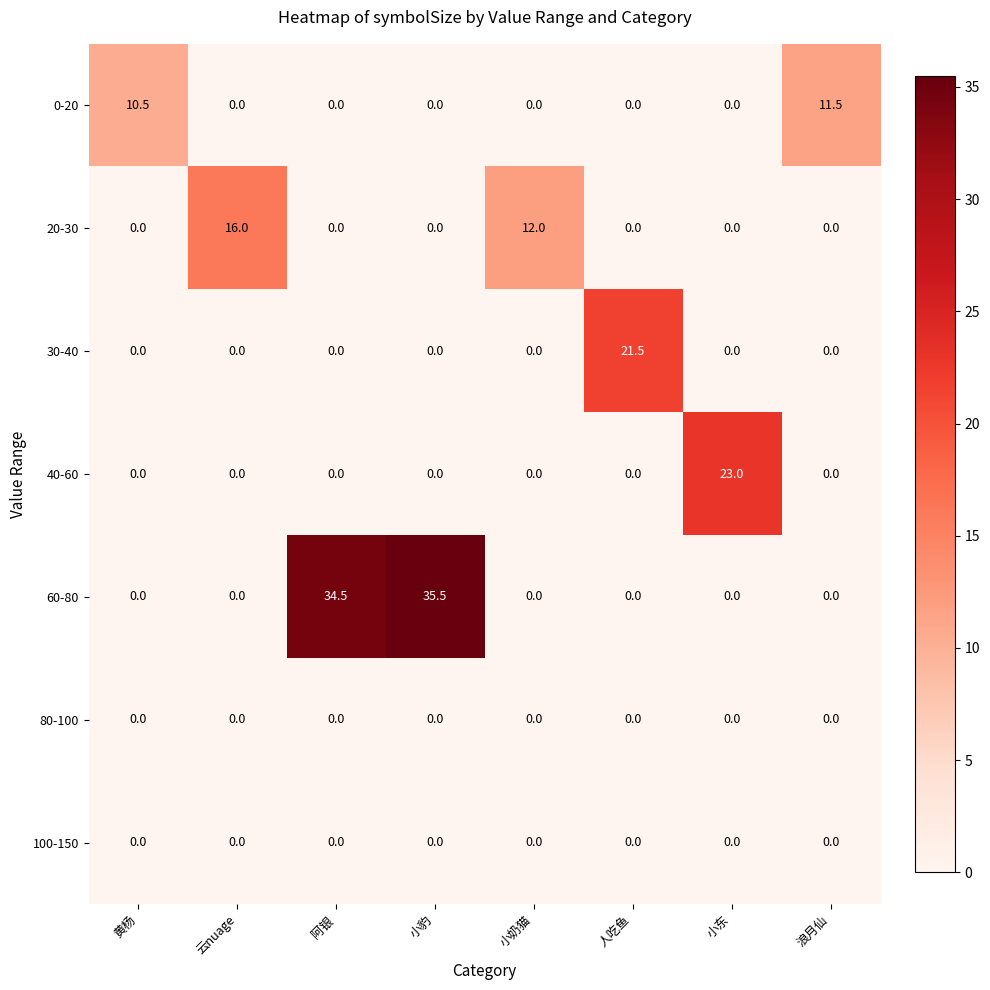

Between 阿银 and 浪月仙, which series saw the biggest shift?

60-80